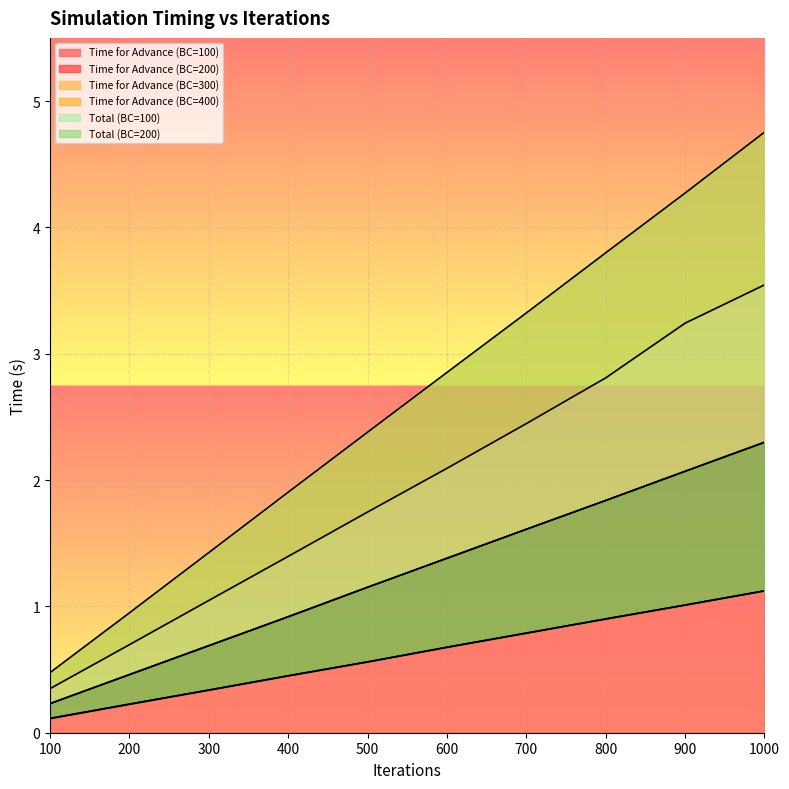

True or false: Time for Advance (BC=200) and Total (BC=200) intersect in this chart.

False